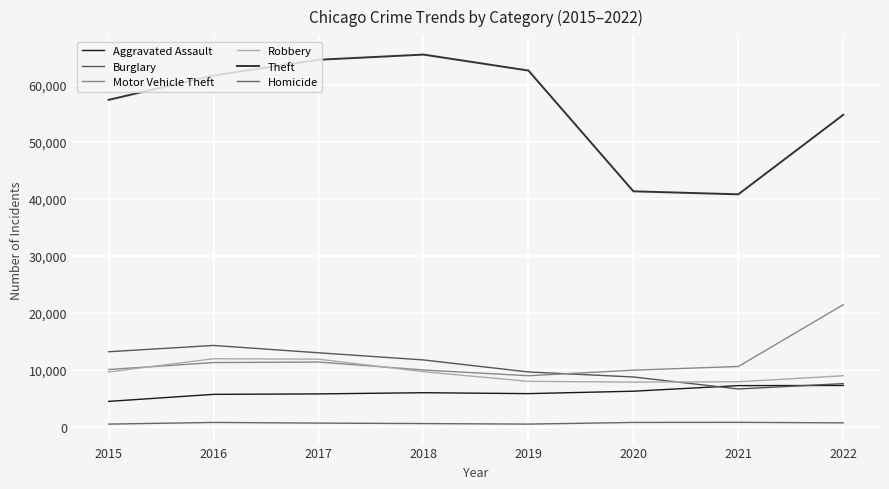

Which category has the lowest value in the Motor Vehicle Theft series?

2019